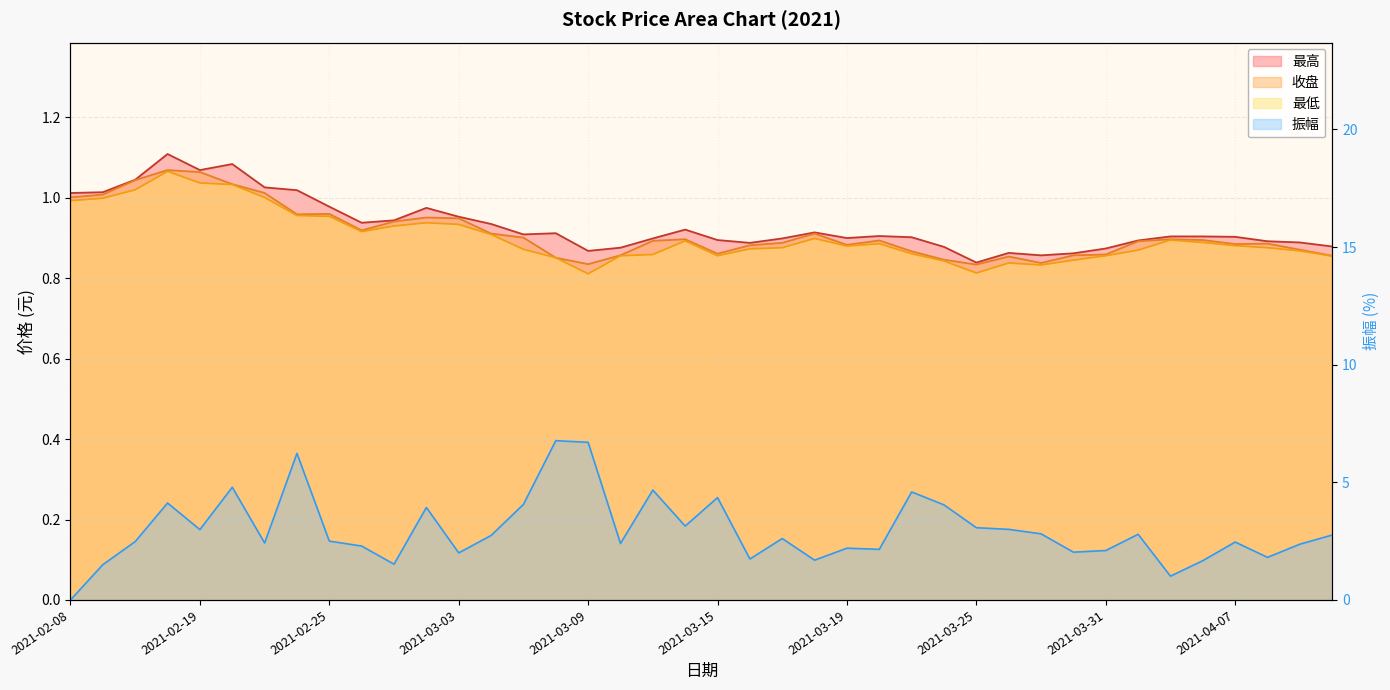

The 收盘 series shows 0.9 at 2021-03-23. True or false?

True